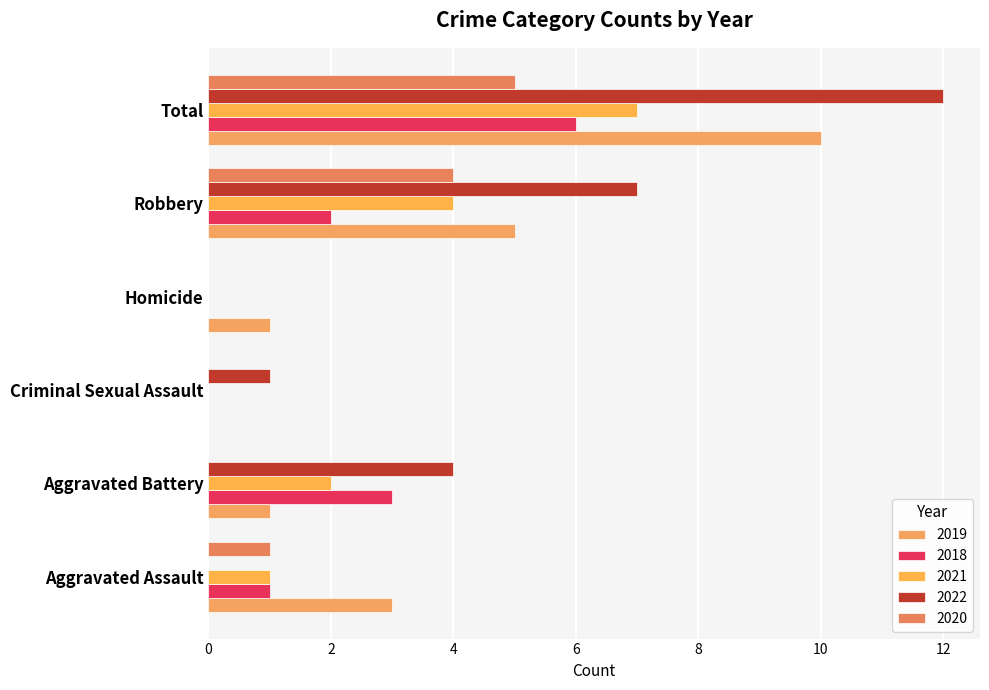

What is the average value of the 2020 series?

2